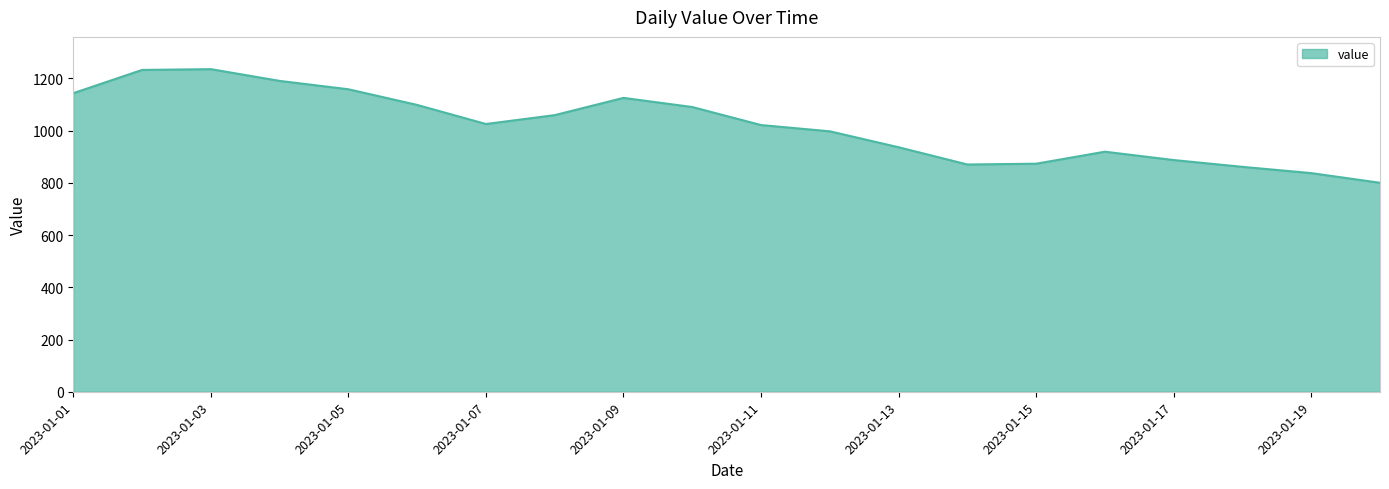

What is the difference between the maximum and minimum values?

435